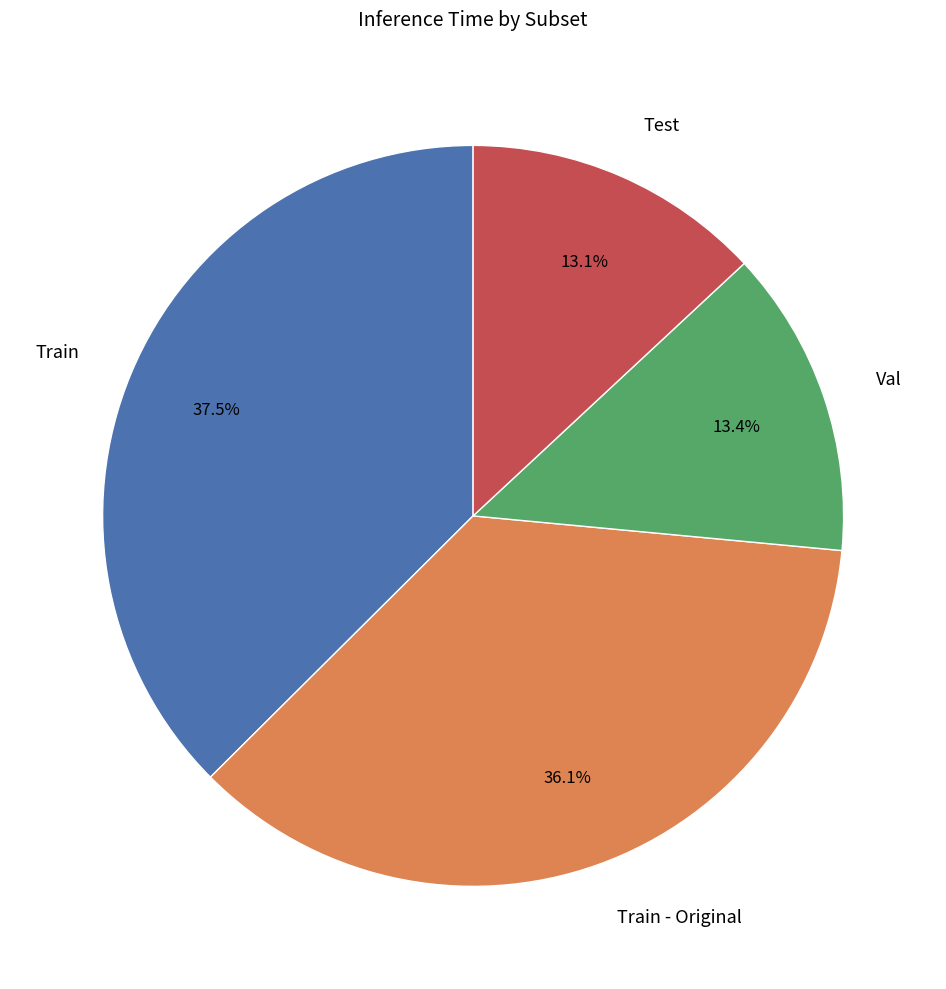

To the nearest percent, what portion does Val represent?

13%